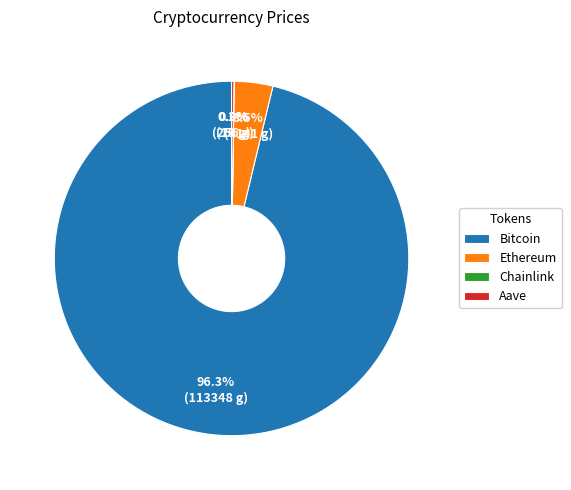

Which slice is the largest?

Bitcoin